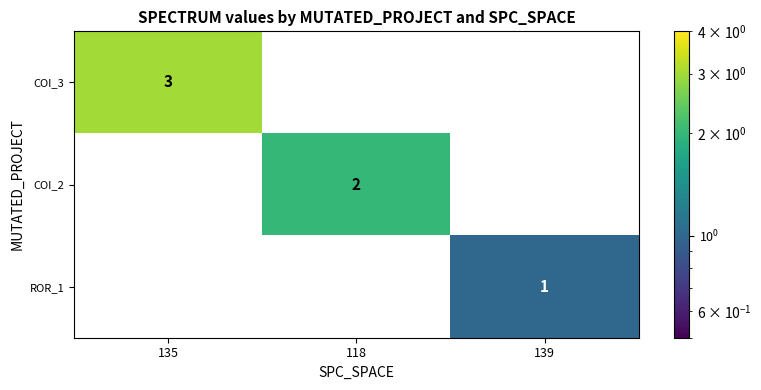

How many series are shown in this chart?

3